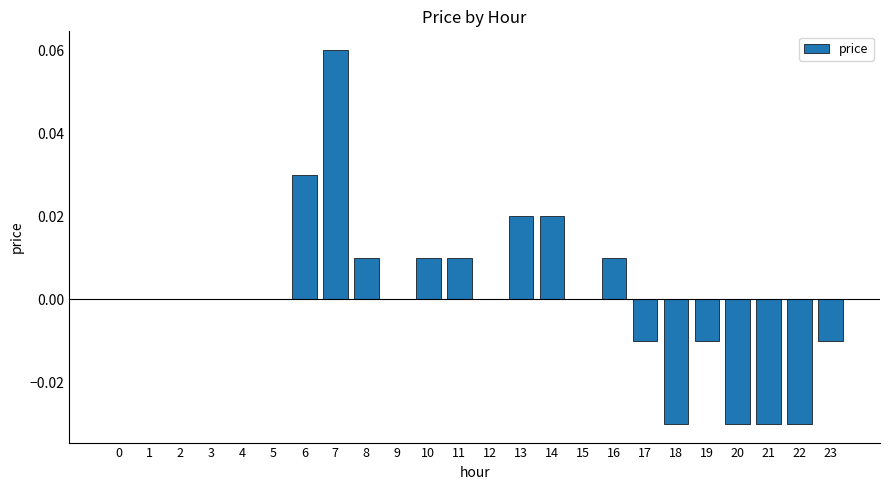

How many categories are shown in the chart?

24